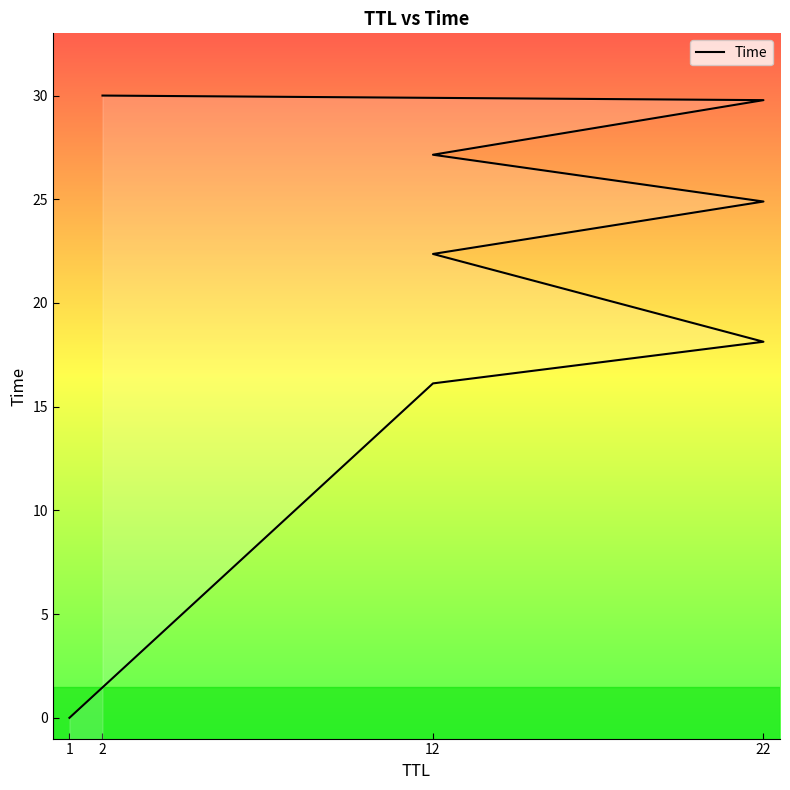

Reading left to right, list all the values displayed in this chart.

0.0	16.1	18.1	22.4	24.9	27.1	29.8	30.0